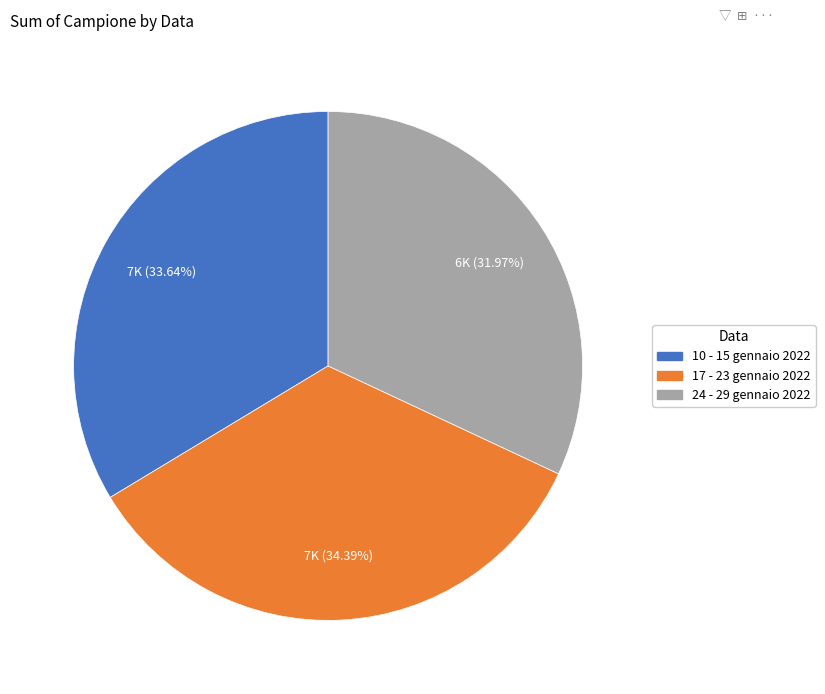

Is the sum of 10 - 15 gennaio 2022 and 17 - 23 gennaio 2022 greater than half?

Yes